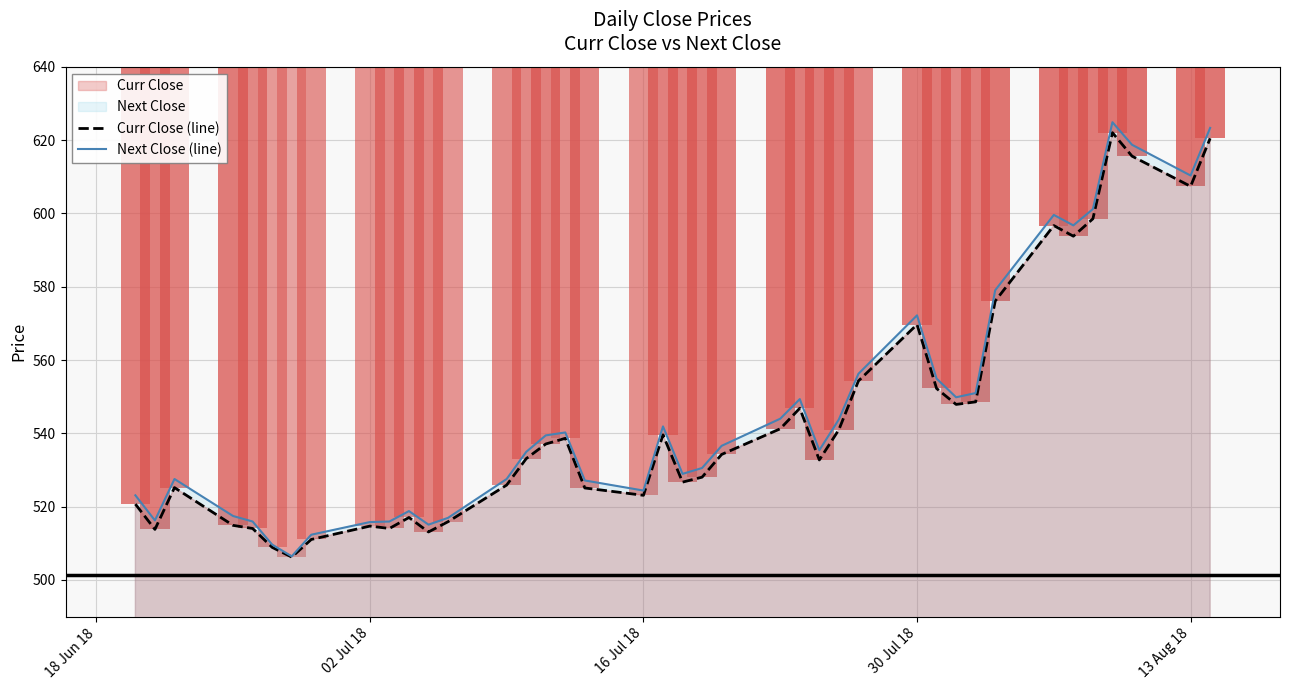

How many bars are there in each group?

2